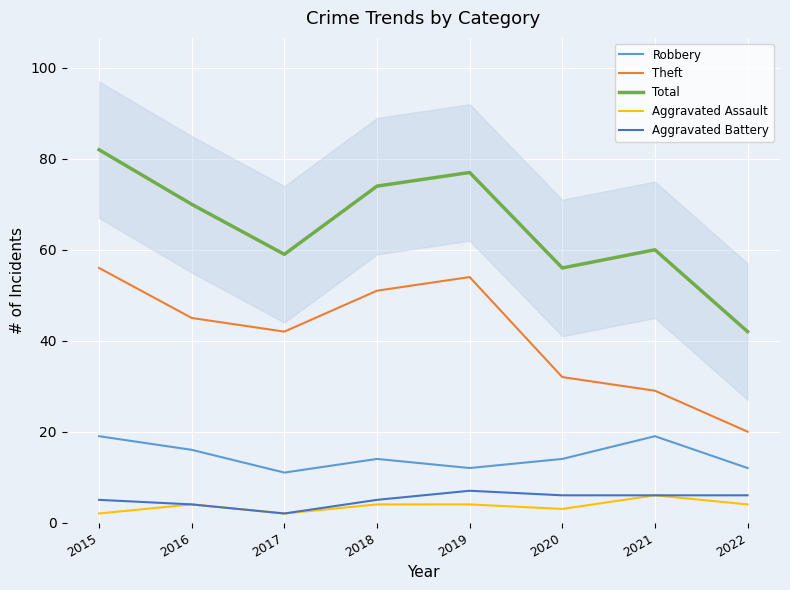

What is the minimum value for Total?

42